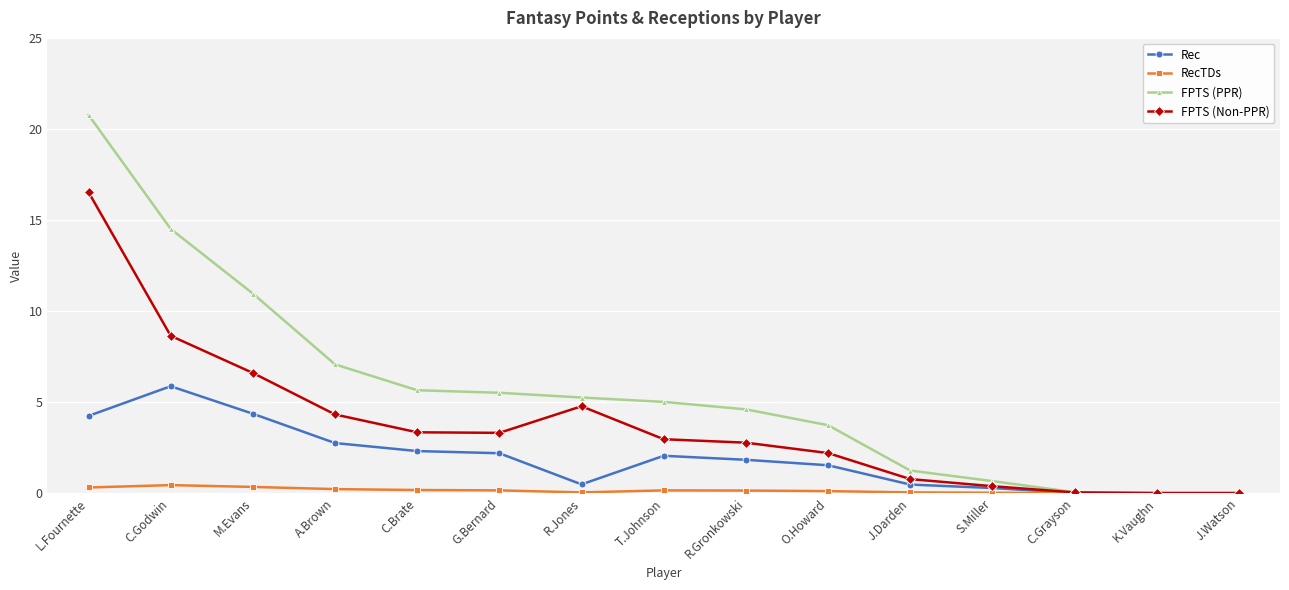

What is the spread (max minus min) of values at S.Miller?

0.6